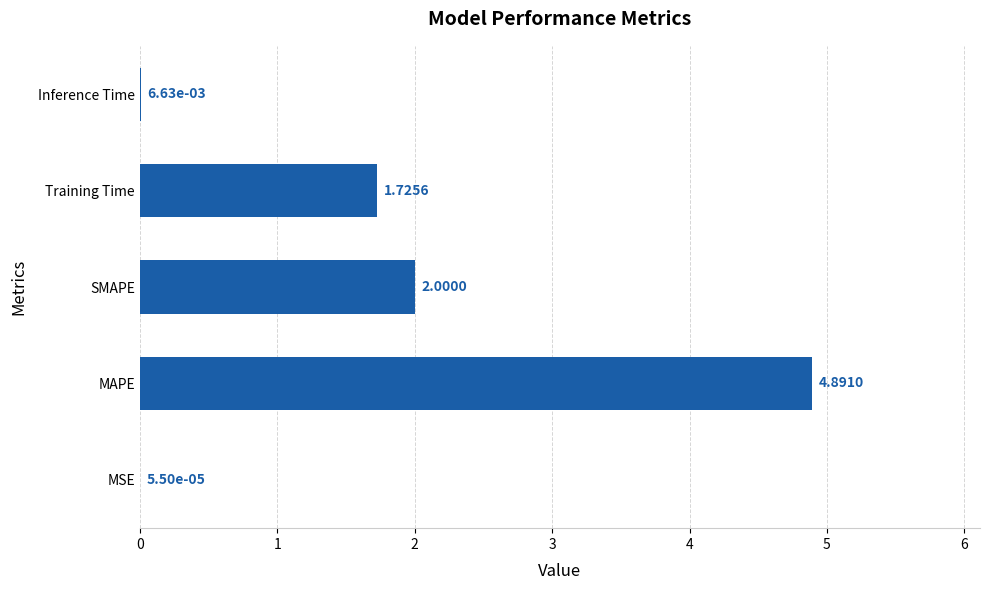

Where is the data nearest to the value 2?

SMAPE